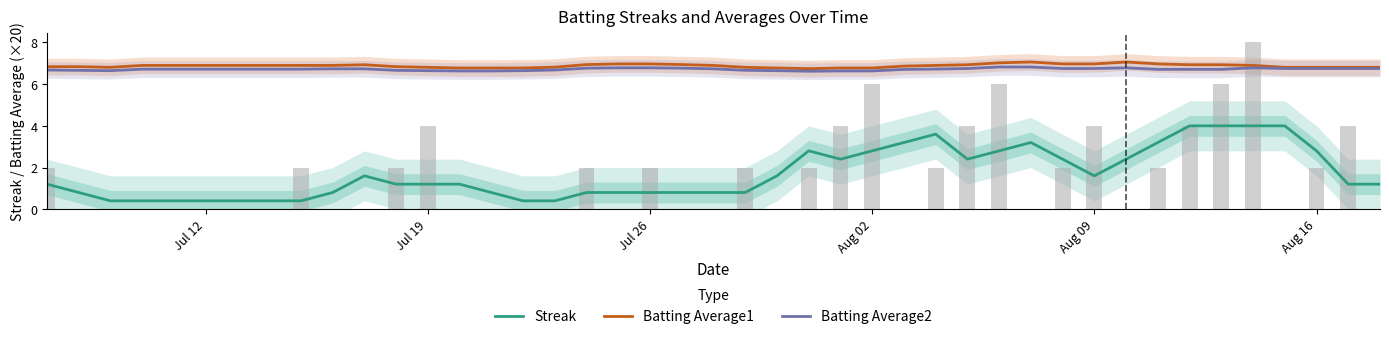

Are the bars grouped side by side (vs. stacked)?

Yes